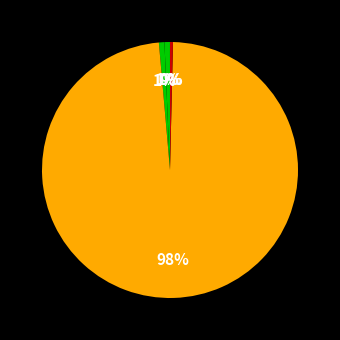

Count the number of slices in the pie.

5